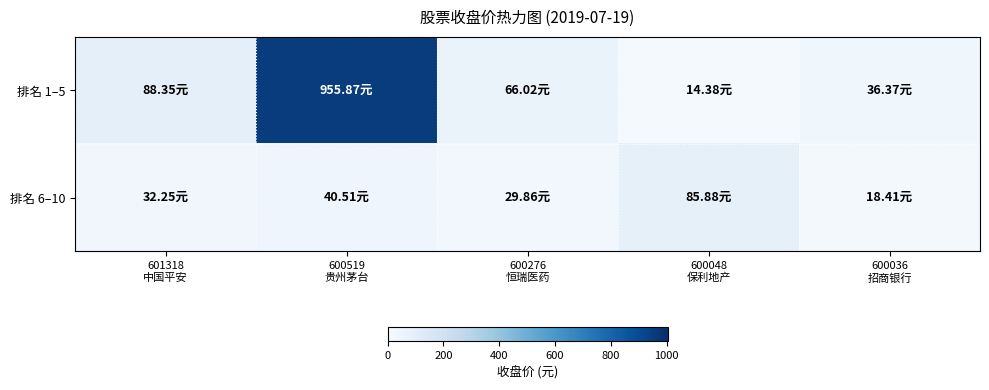

What is the difference between the highest and lowest values at 600276
恒瑞医药?

36.2